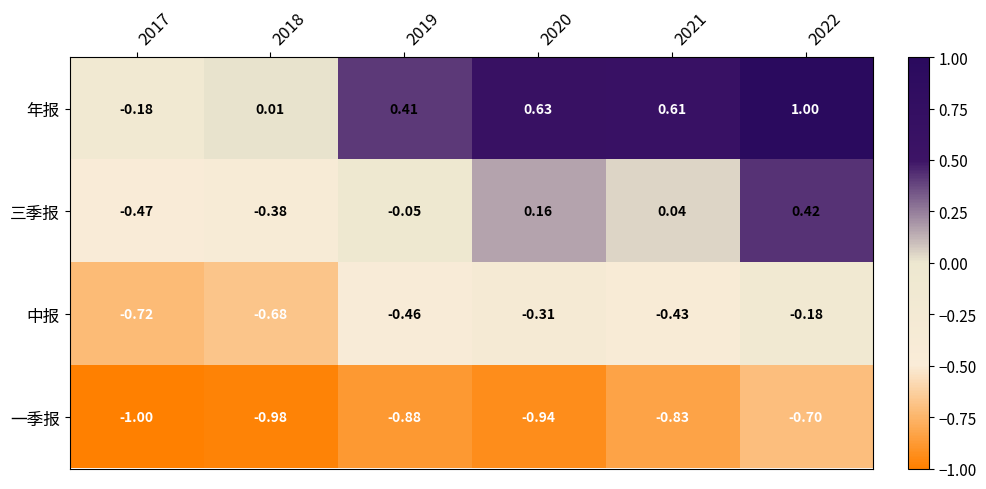

List the series in order of their overall mean, lowest first.

一季报, 中报, 三季报, 年报